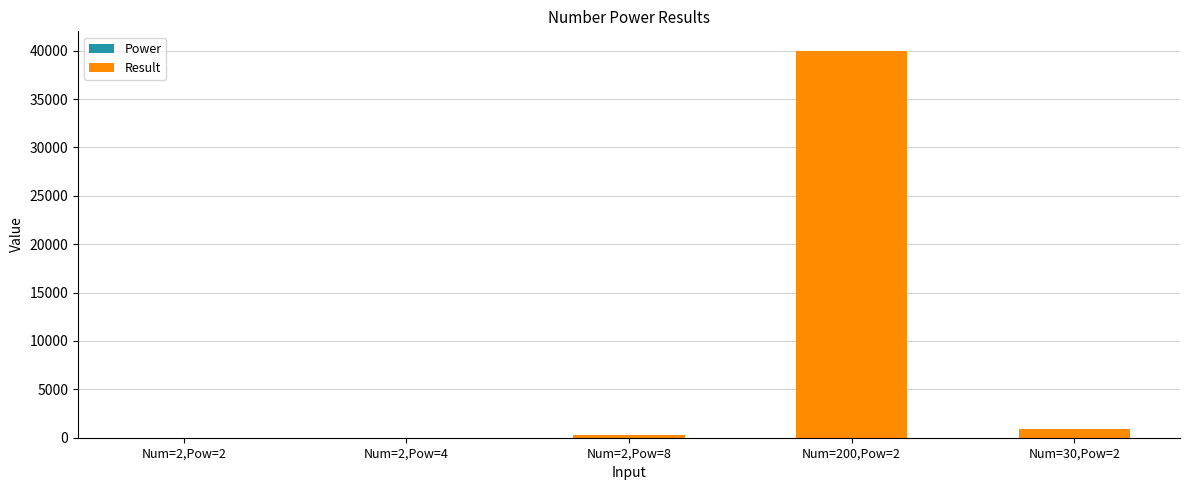

At which category is the sum across all series the highest?

Num=200,Pow=2